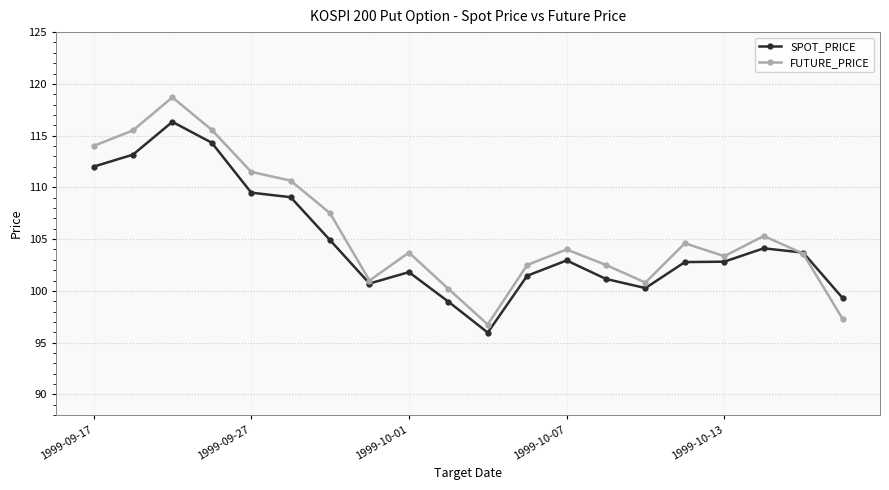

List the series in order of their peak value, lowest first.

SPOT_PRICE, FUTURE_PRICE